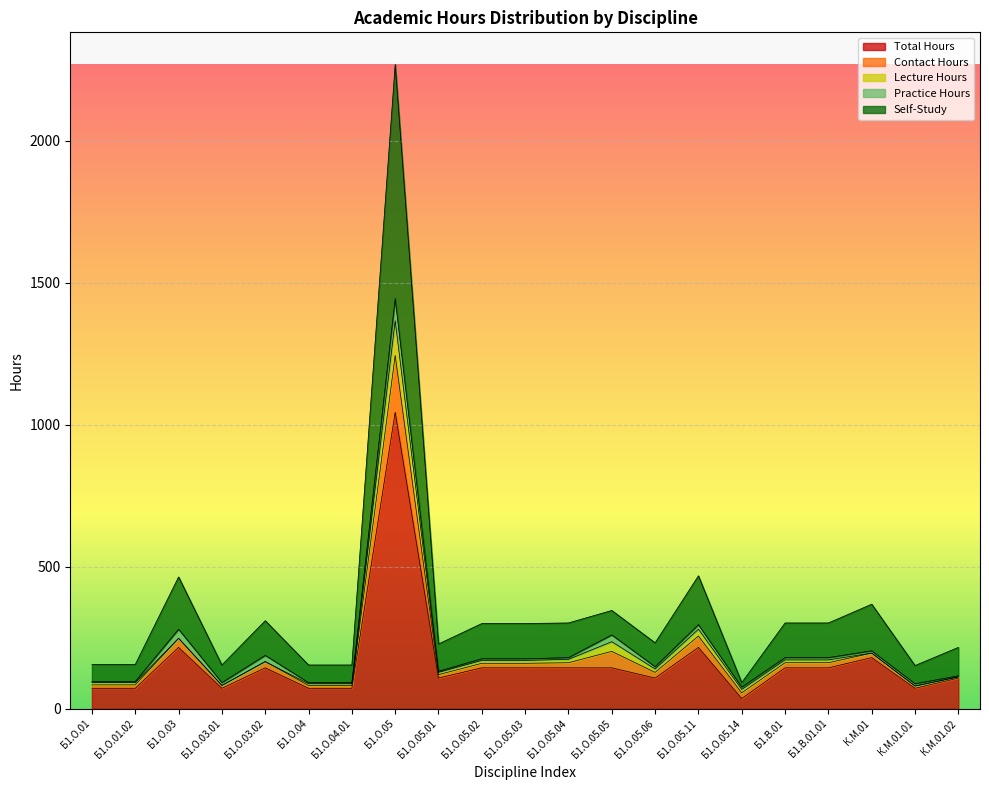

What is the label of the 16th point from the left?

Б1.О.05.14